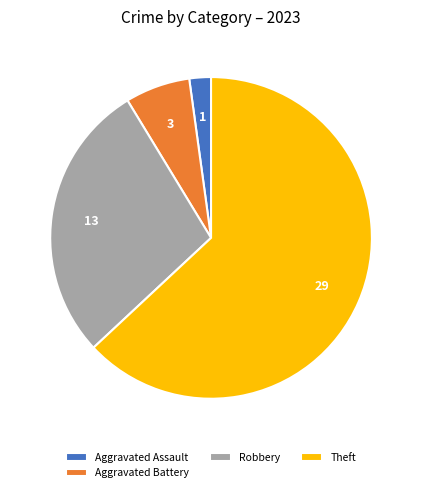

Which slice is the smallest?

Aggravated Assault